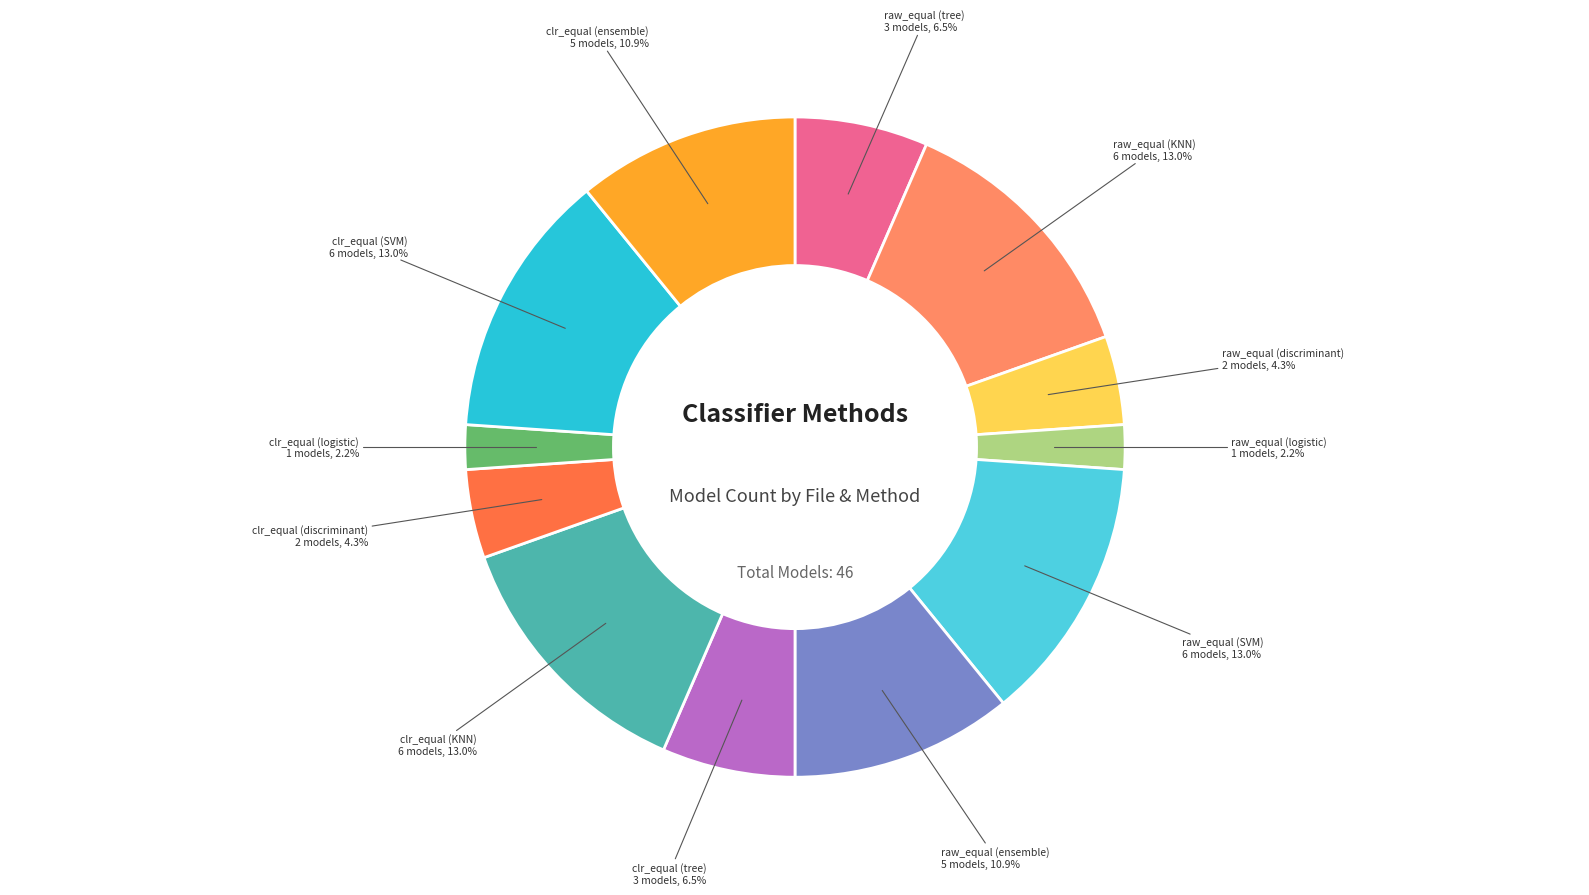

Is there any slice that represents more than half of the pie?

No